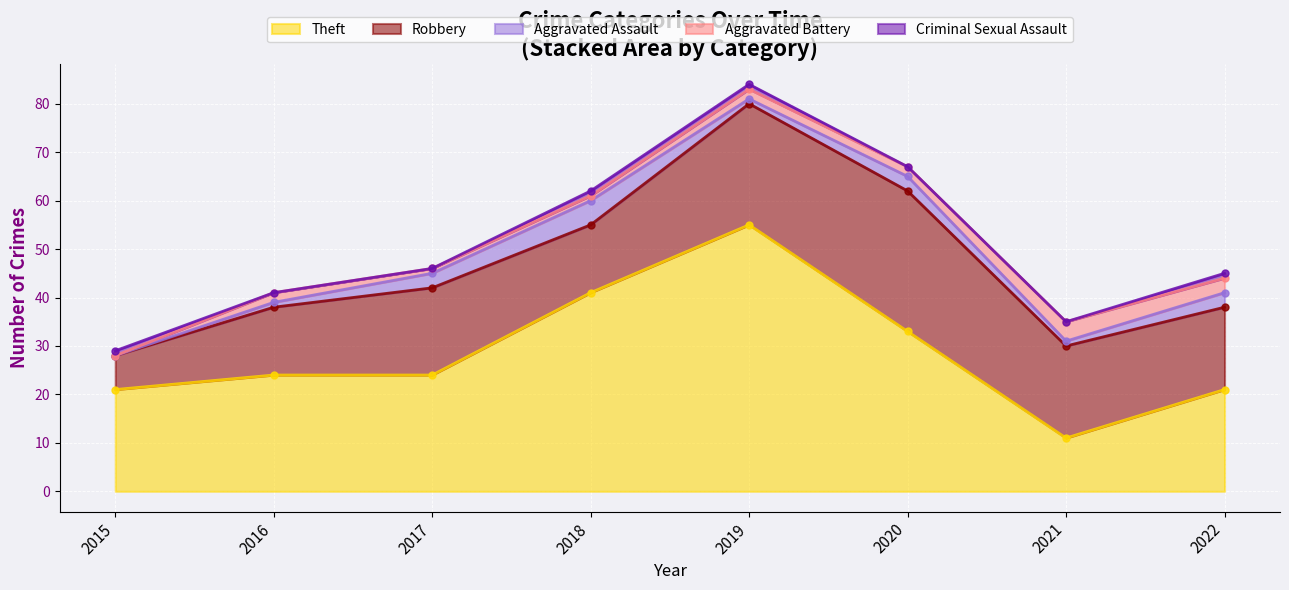

True or false: Robbery and Aggravated Battery cross at least once.

False